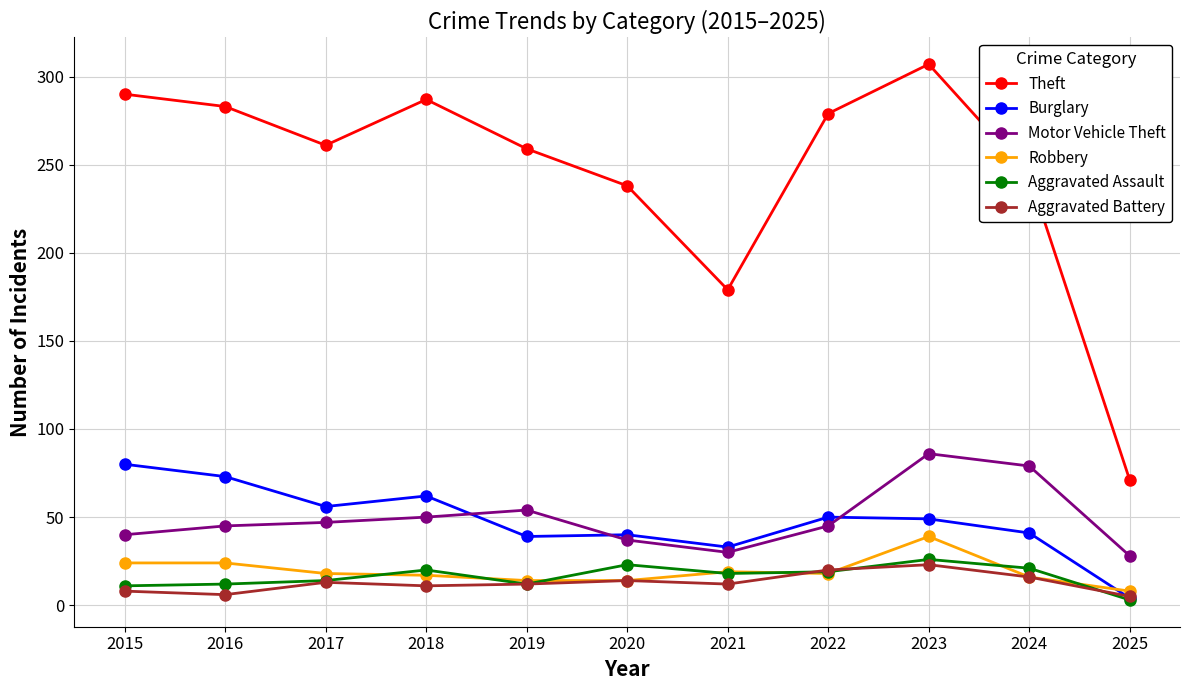

Is it true that Aggravated Battery equals 23 at 2023?

True